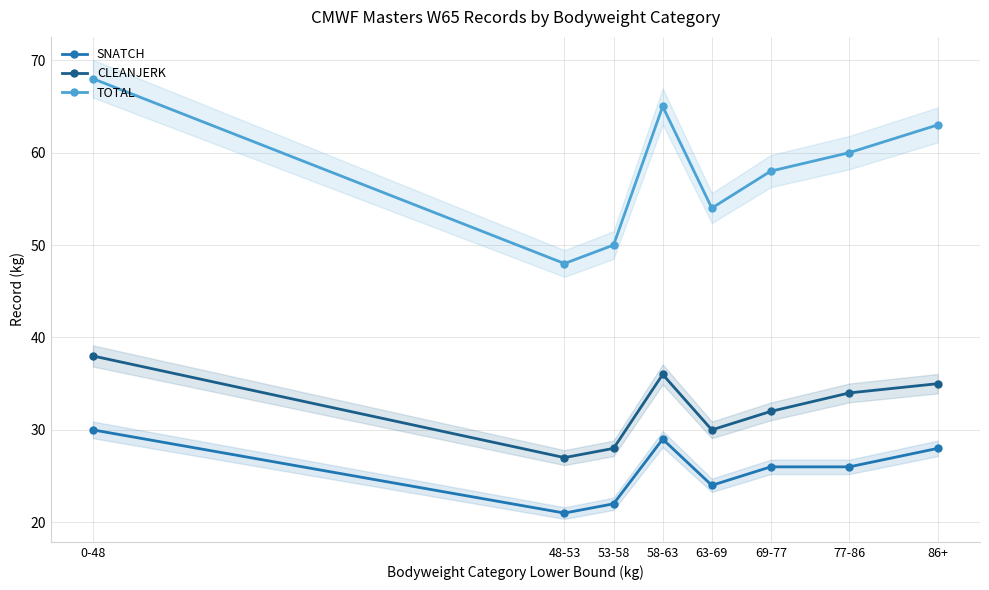

At which category is the sum across all series the highest?

0-48